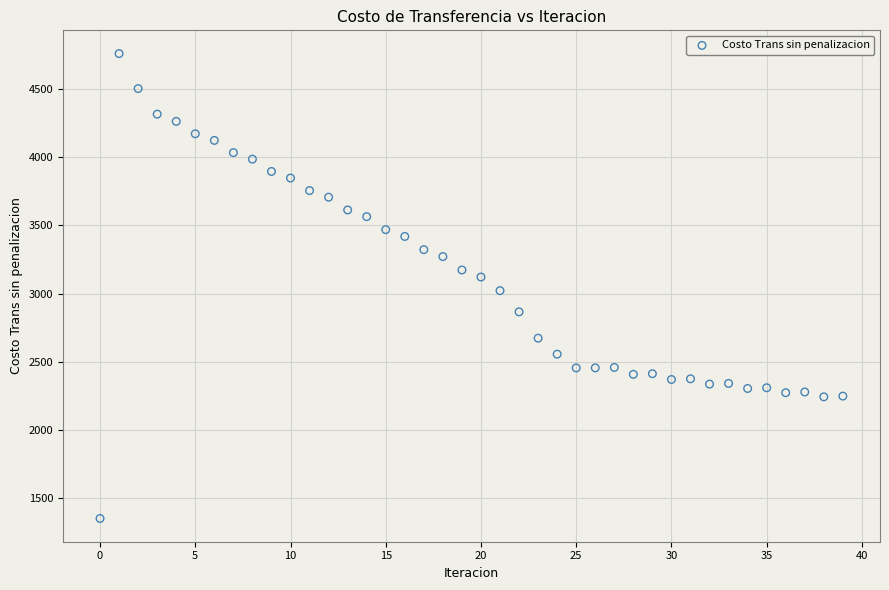

What is the range of Y values (max minus min)?

3405.9